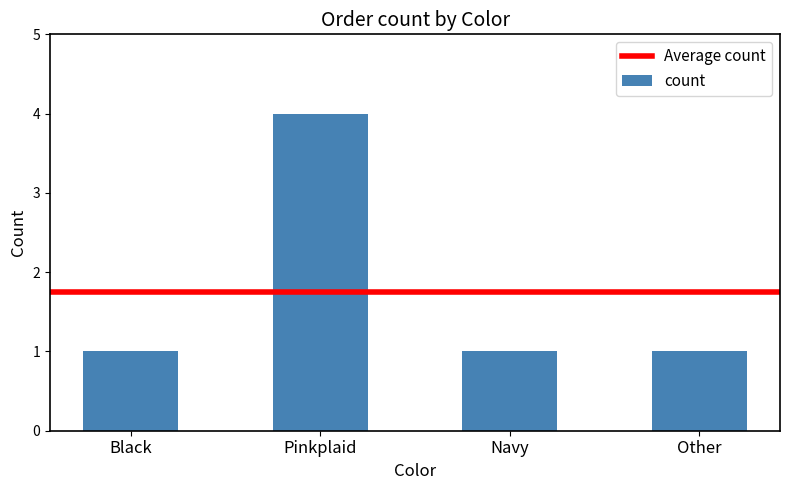

Count the number of categories in the chart.

4